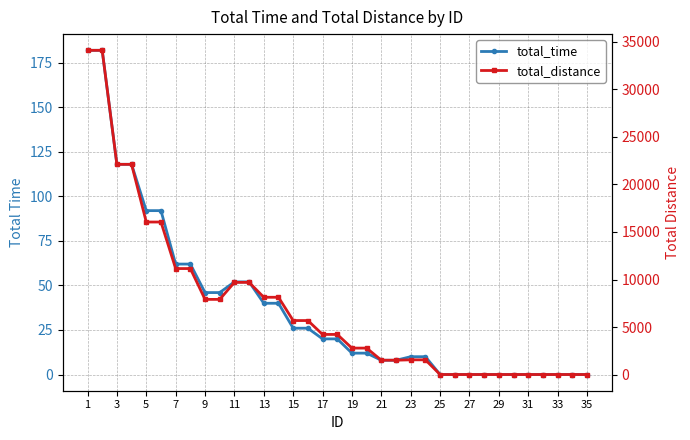

True or false: total_time and total_distance cross at least once.

False